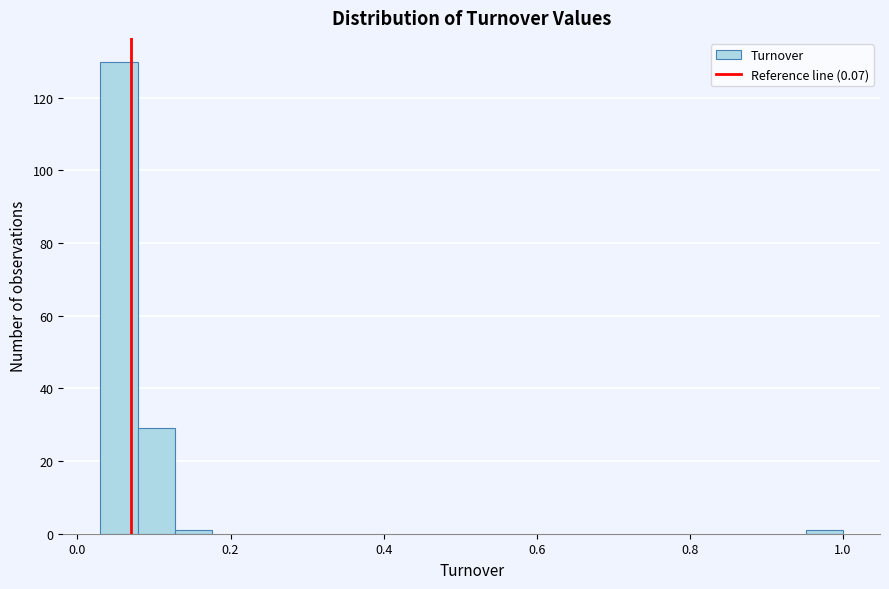

Read against the x-axis, roughly where is the centre of the tallest bar?

0.06